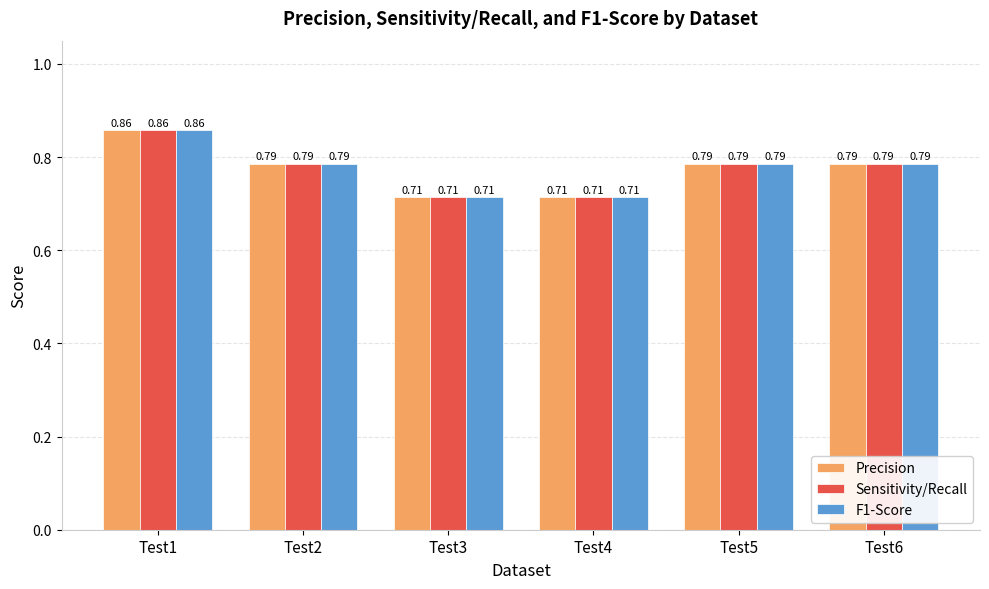

At how many categories does at least one series exceed 0?

6